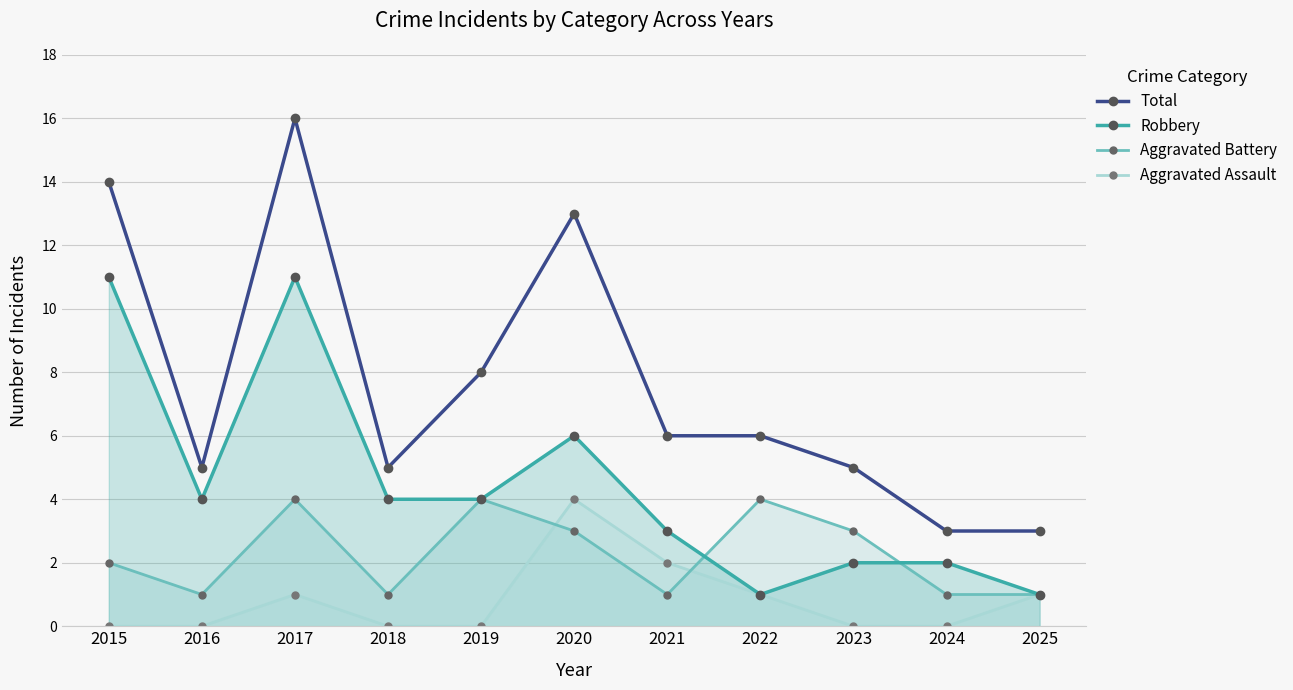

What is the sum of the Aggravated Assault values at 2016 and 2021?

2